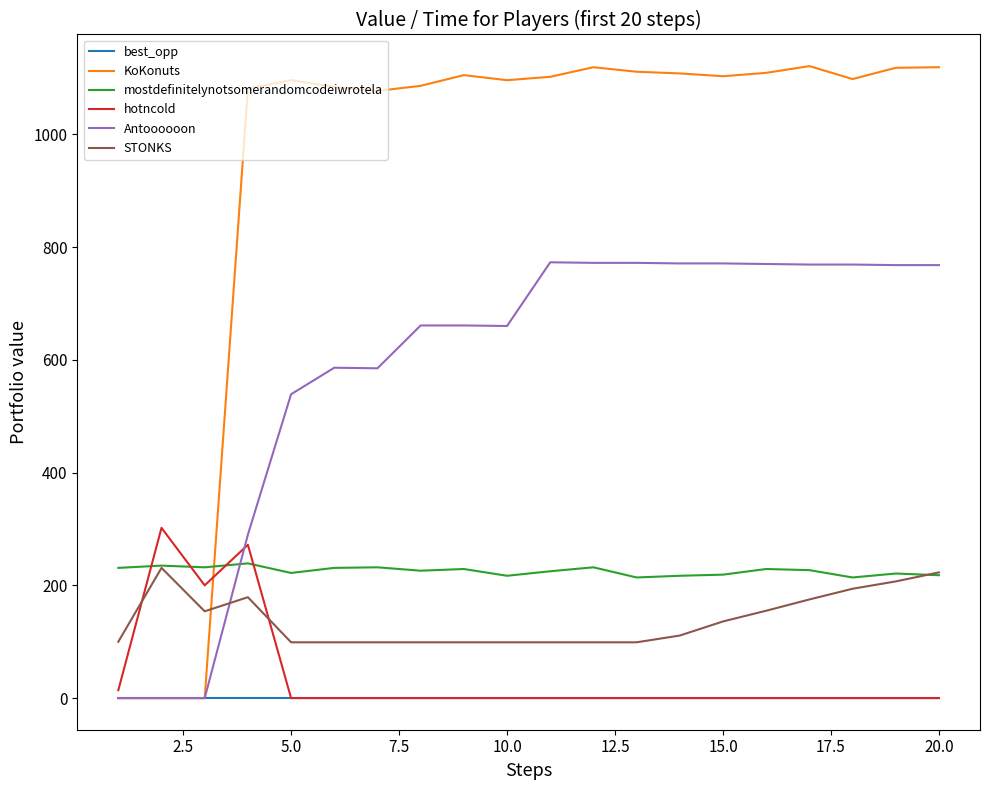

What is the maximum value for KoKonuts?

1121